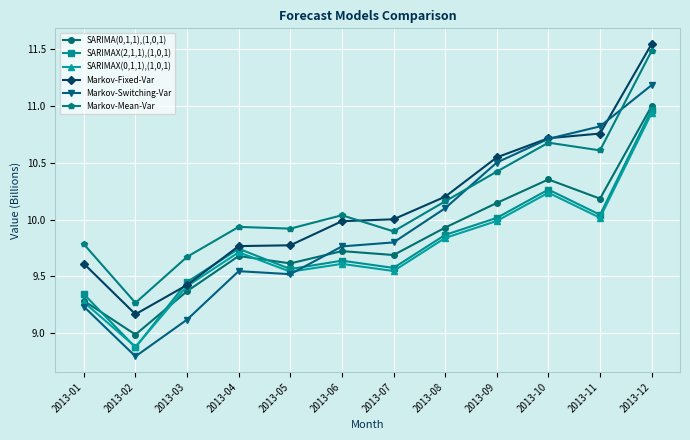

At which category is the sum across all series the highest?

2013-12